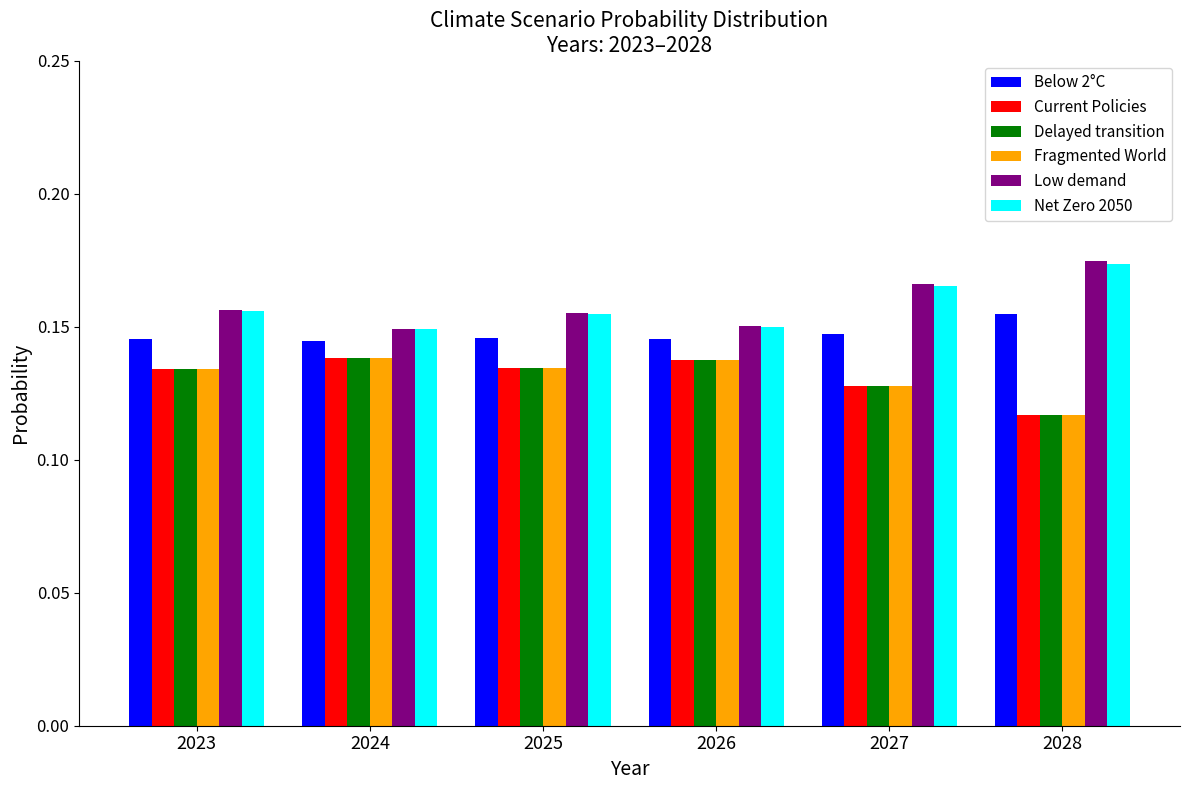

Which series has the largest range (max minus min)?

Low demand